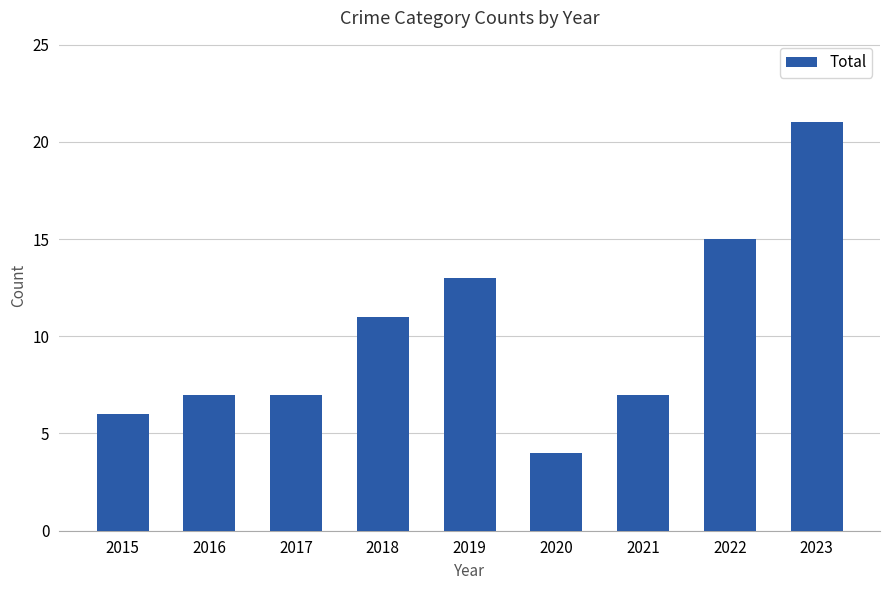

How many bars are there in total?

9